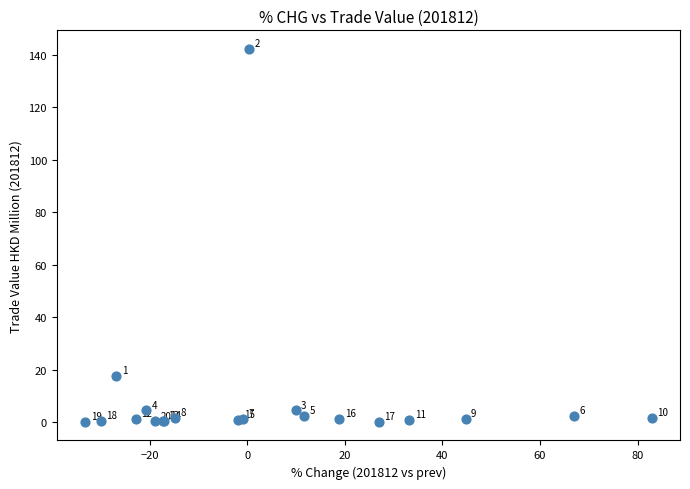

What Y value in the scatter plot is closest to 71?

17.7